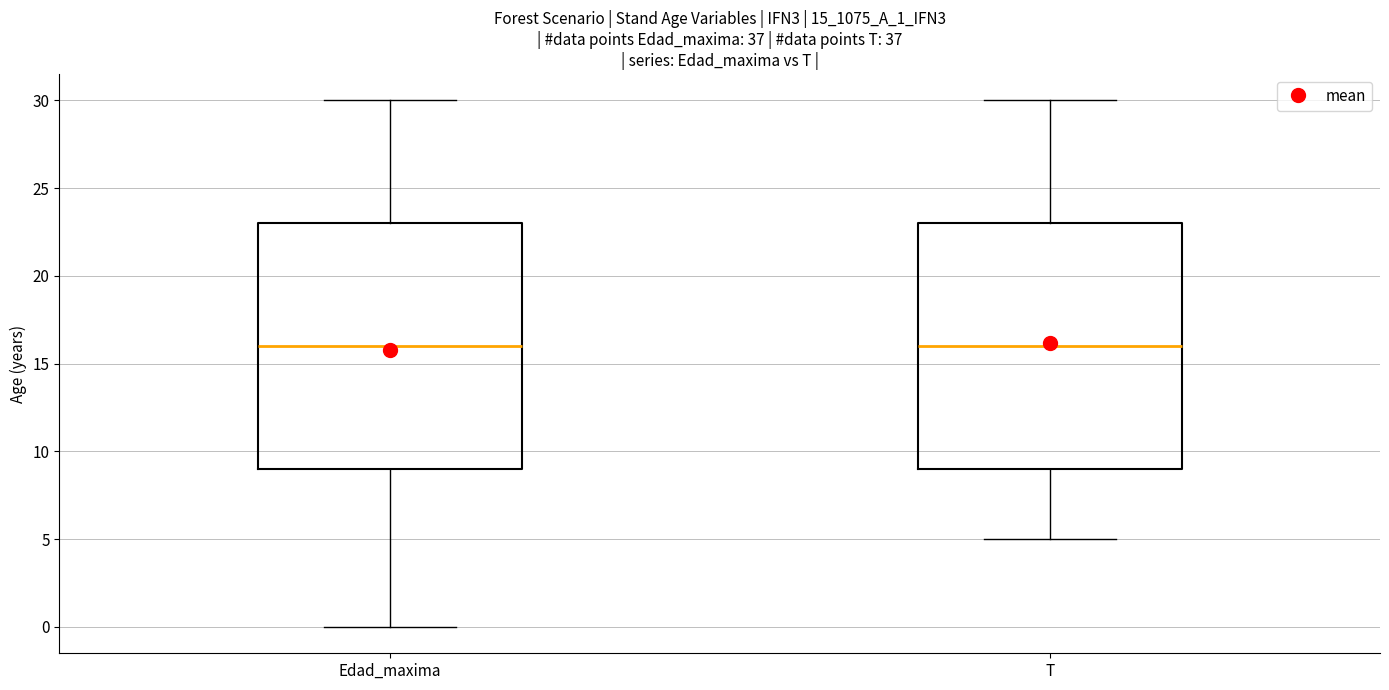

Reading left to right, transcribe this box plot: for each box, give where its median line is, the range the box spans, and where its two whiskers end, as read against the y-axis. The values are not printed on the chart, so give them approximately, as read against the axis.

Edad_maxima: median 16, box 9 to 23, whiskers 0 to 30
T: median 16, box 9 to 23, whiskers 5 to 30